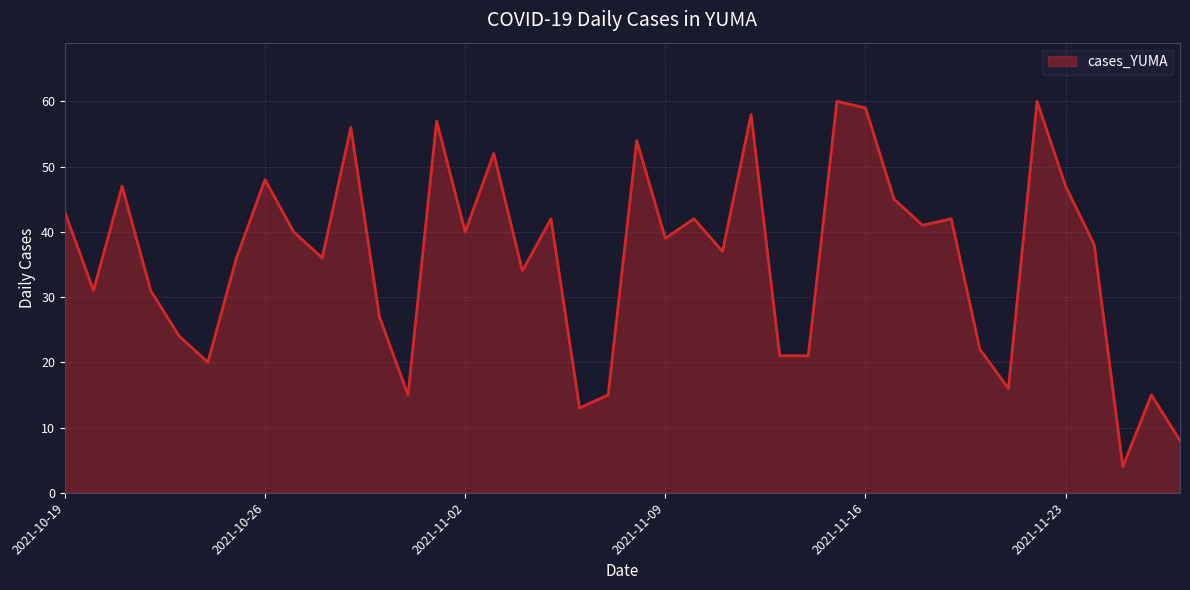

What is the sum of all values?

1436